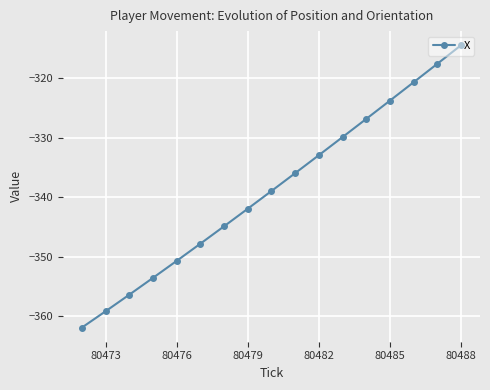

What is the value of the 16th point from the left?

-317.6